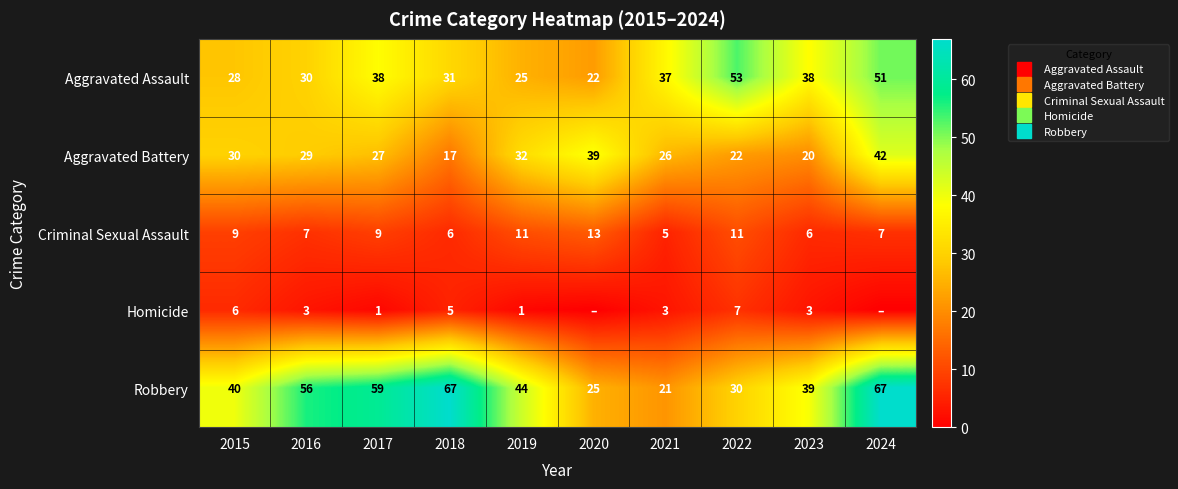

Is it true that Aggravated Assault equals 38 at 2023?

True